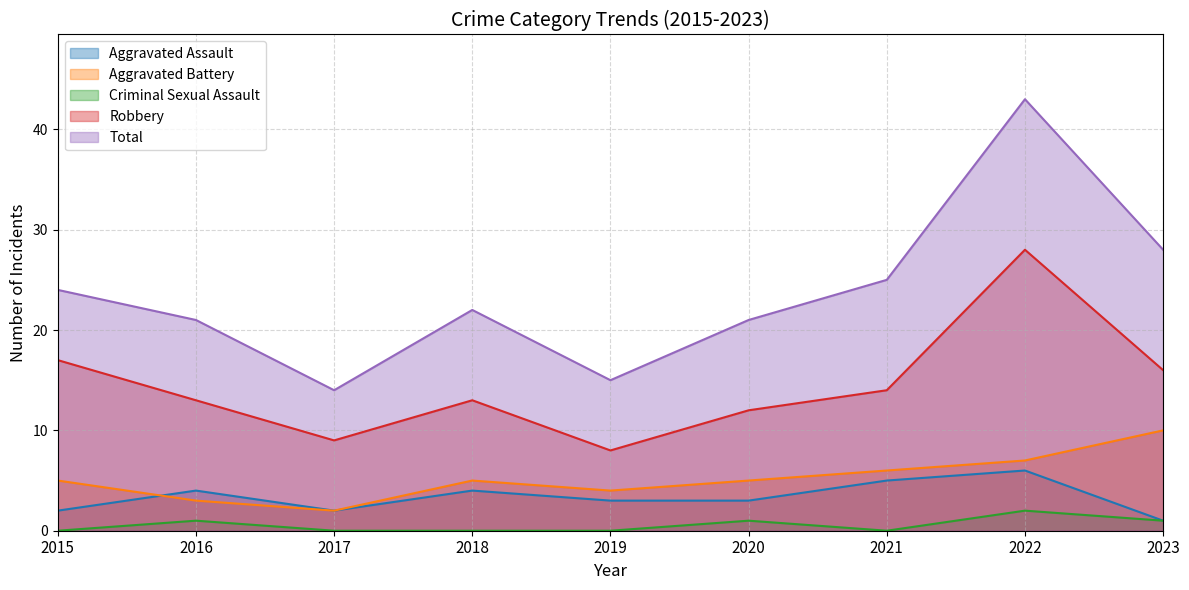

How many values in the Aggravated Battery series are below 5?

3